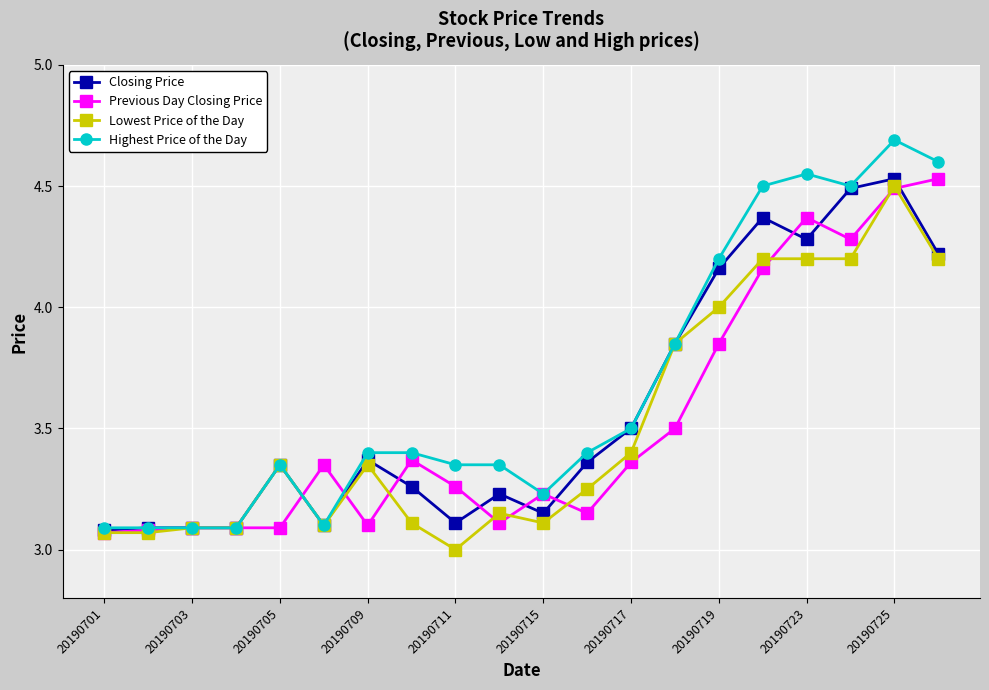

What is the greatest value displayed?

4.7